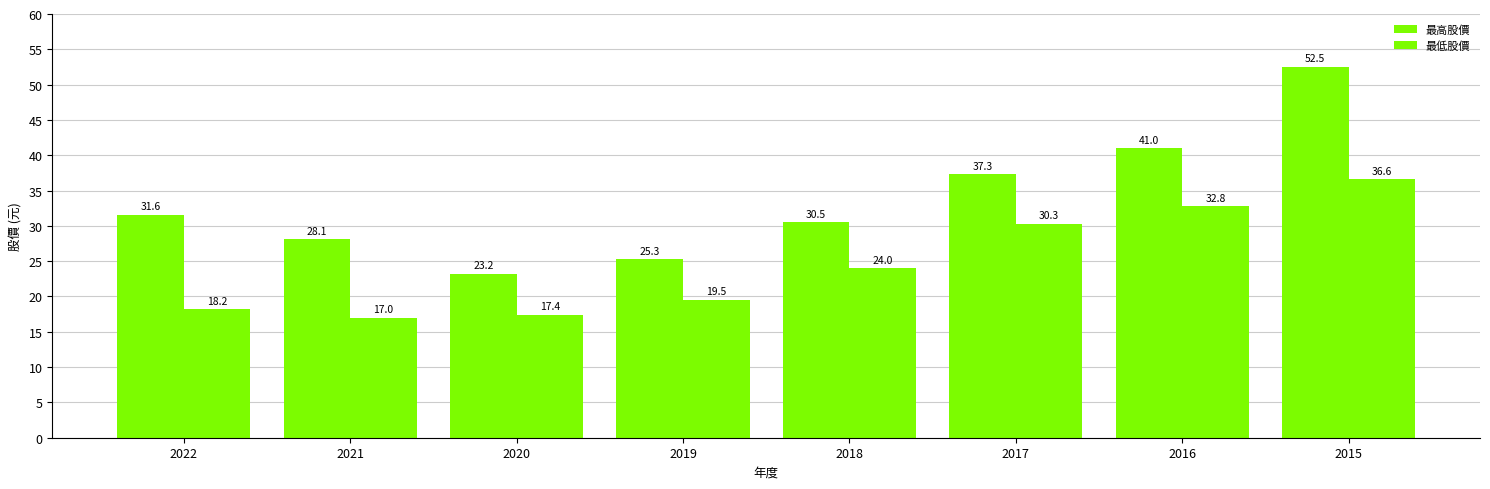

Which has a higher value, 2022 or 2015?

2015